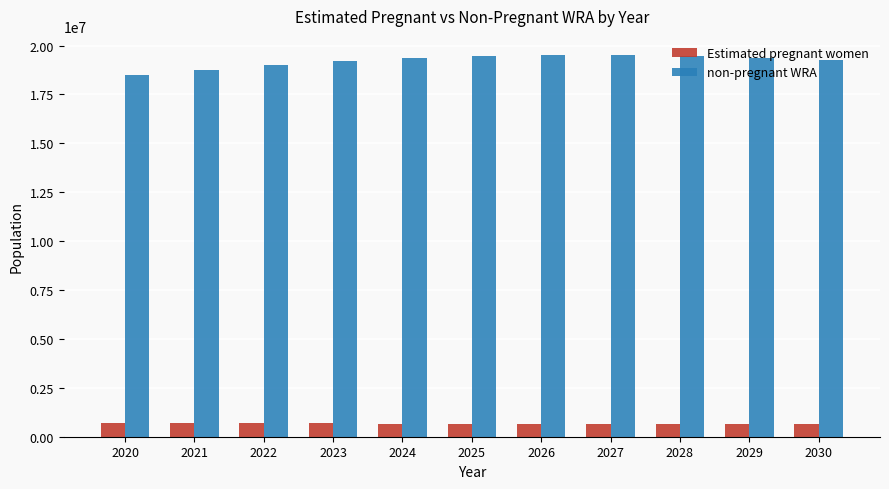

What is the smallest value displayed?

656743.0